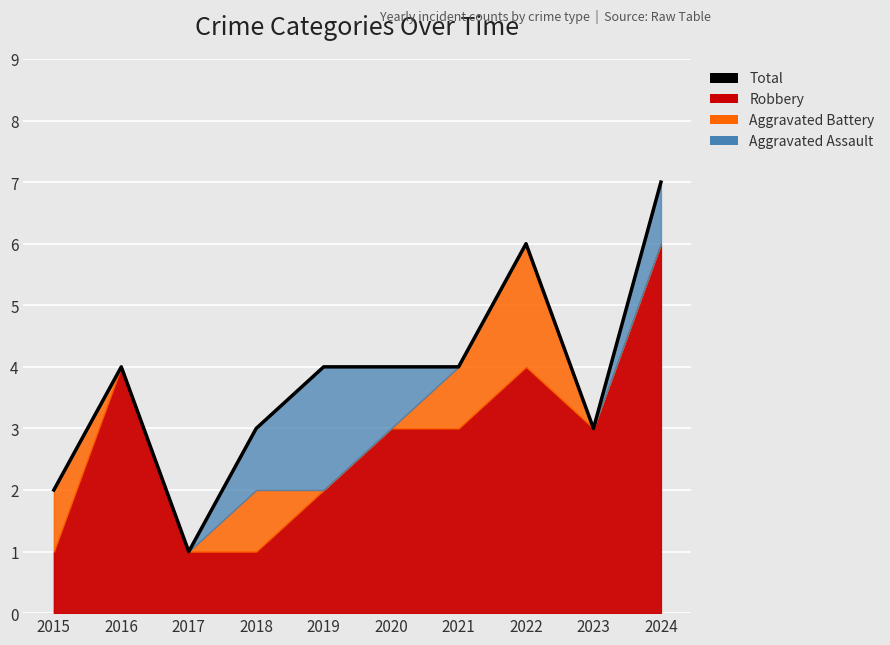

Reading left to right, what are all the values shown in this chart?

2015=2	2016=4	2017=1	2018=3	2019=4	2020=4	2021=4	2022=6	2023=3	2024=7